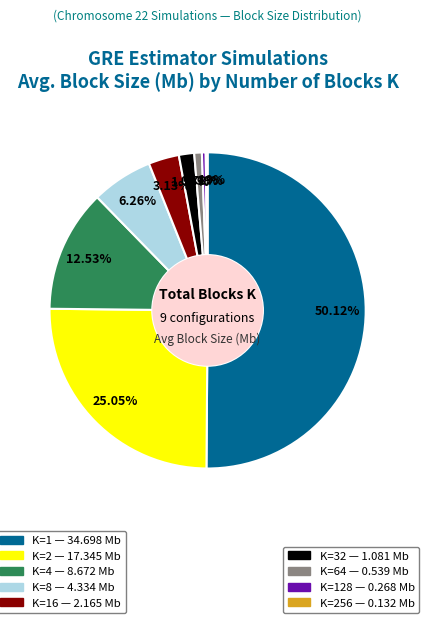

Count the number of slices in the pie.

9